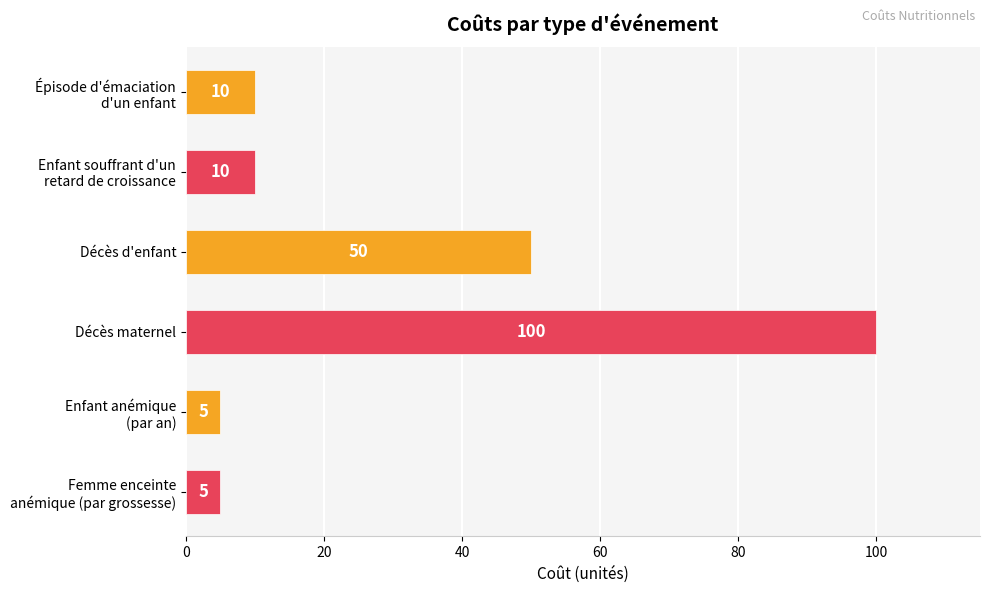

How many bars are there in total?

6